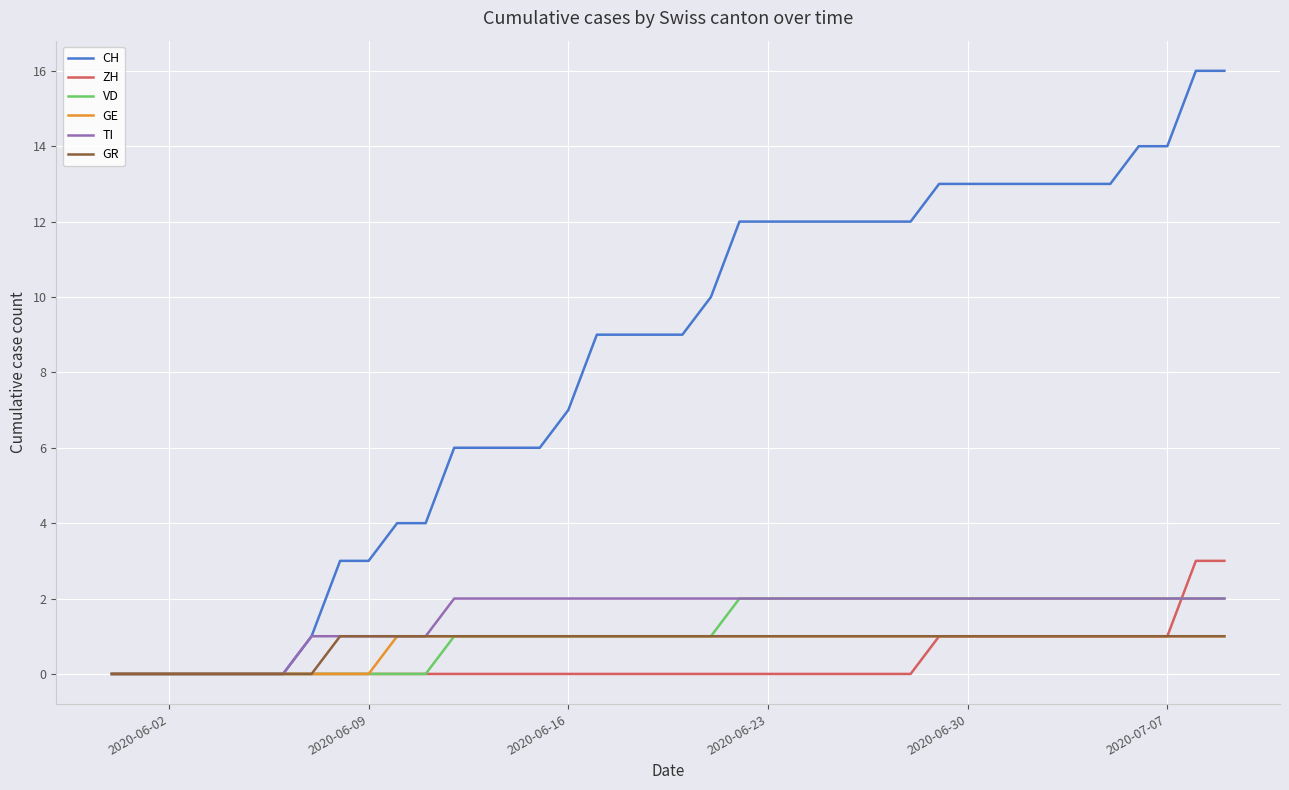

Which series has the widest spread of values?

CH